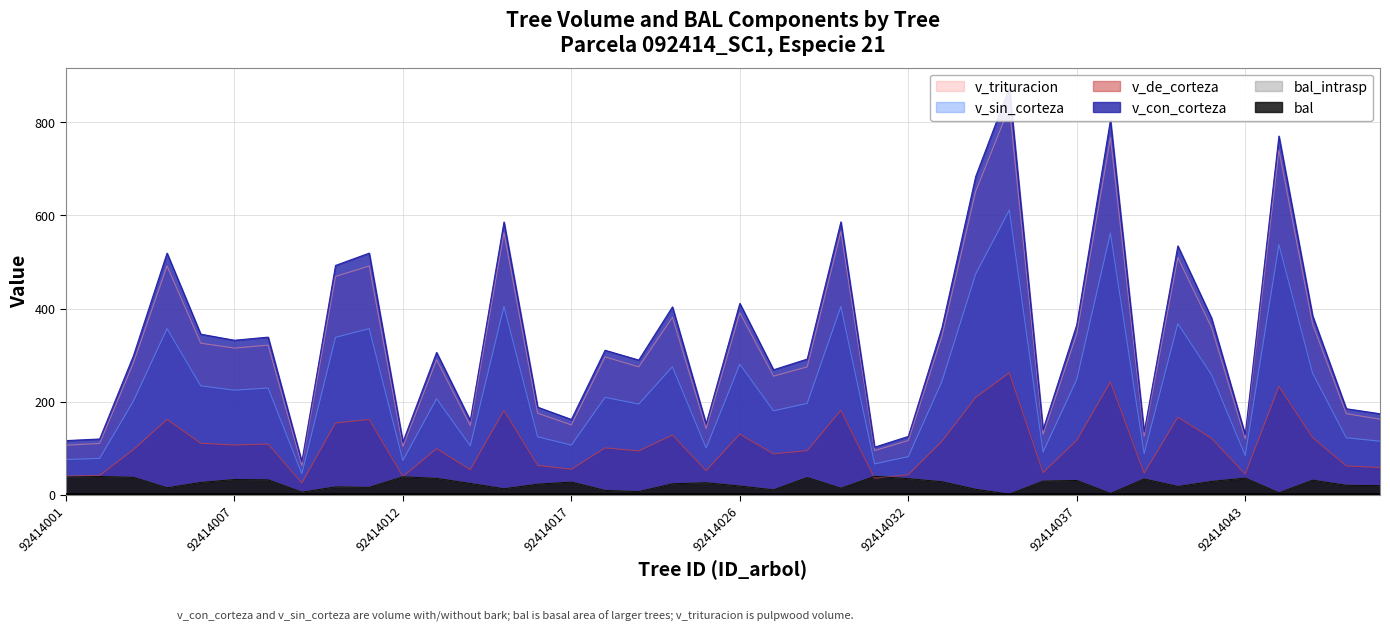

Reading left to right, transcribe all the data shown in this chart.

bal: 92414001=38.6	92414002=39.6	92414004=38.0	92414005=15.4	92414006=27.0	92414007=33.2	92414008=32.5	92414009=6.1	92414010=17.4	92414011=16.4	92414012=39.1	92414013=35.7	92414014=24.8	92414015=13.4	92414016=23.3	92414017=27.7	92414020=9.8	92414022=7.4	92414024=24.1	92414025=26.3	92414026=19.2	92414027=11.1	92414028=37.4	92414030=14.4	92414031=40.1	92414032=35.1	92414033=28.4	92414034=12.2	92414035=1.8	92414036=29.8	92414037=31.2	92414038=3.2	92414040=34.5	92414041=18.3	92414042=29.1	92414043=36.3	92414044=4.7	92414045=31.9	92414046=20.9	92414047=20.1
bal_intrasp: 92414001=38.6	92414002=39.6	92414004=38.0	92414005=15.4	92414006=27.0	92414007=33.2	92414008=32.5	92414009=6.1	92414010=17.4	92414011=16.4	92414012=39.1	92414013=35.7	92414014=24.8	92414015=13.4	92414016=23.3	92414017=27.7	92414020=9.8	92414022=7.4	92414024=24.1	92414025=26.3	92414026=19.2	92414027=11.1	92414028=37.4	92414030=14.4	92414031=40.1	92414032=35.1	92414033=28.4	92414034=12.2	92414035=1.8	92414036=29.8	92414037=31.2	92414038=3.2	92414040=34.5	92414041=18.3	92414042=29.1	92414043=36.3	92414044=4.7	92414045=31.9	92414046=20.9	92414047=20.1
v_con_corteza: 92414001=116.7	92414002=120.2	92414004=298.3	92414005=519.0	92414006=345.1	92414007=332.1	92414008=338.7	92414009=71.5	92414010=492.6	92414011=519.0	92414012=113.6	92414013=305.9	92414014=159.8	92414015=585.9	92414016=188.4	92414017=162.1	92414020=310.6	92414022=289.5	92414024=403.6	92414025=152.7	92414026=411.1	92414027=268.7	92414028=291.6	92414030=586.1	92414031=102.6	92414032=125.7	92414033=359.2	92414034=683.4	92414035=873.5	92414036=140.1	92414037=365.1	92414038=804.6	92414040=135.3	92414041=534.5	92414042=379.6	92414043=129.5	92414044=770.2	92414045=384.6	92414046=185.1	92414047=174.3
v_sin_corteza: 92414001=76.1	92414002=78.4	92414004=201.1	92414005=356.9	92414006=234.1	92414007=224.8	92414008=229.5	92414009=45.8	92414010=338.2	92414011=356.9	92414012=74.0	92414013=206.5	92414014=105.4	92414015=404.5	92414016=124.8	92414017=106.9	92414020=209.5	92414022=195.0	92414024=275.1	92414025=100.6	92414026=280.6	92414027=180.5	92414028=196.6	92414030=404.4	92414031=66.6	92414032=82.2	92414033=243.8	92414034=474.0	92414035=611.4	92414036=92.0	92414037=247.8	92414038=561.9	92414040=88.7	92414041=367.7	92414042=258.1	92414043=84.7	92414044=537.1	92414045=261.3	92414046=122.7	92414047=115.4
v_de_corteza: 92414001=40.6	92414002=41.8	92414004=97.2	92414005=162.1	92414006=111.0	92414007=107.3	92414008=109.3	92414009=25.7	92414010=154.4	92414011=162.1	92414012=39.6	92414013=99.5	92414014=54.4	92414015=181.4	92414016=63.5	92414017=55.2	92414020=101.1	92414022=94.5	92414024=128.5	92414025=52.1	92414026=130.5	92414027=88.2	92414028=95.1	92414030=181.7	92414031=36.0	92414032=43.5	92414033=115.3	92414034=209.3	92414035=262.1	92414036=48.1	92414037=117.3	92414038=242.8	92414040=46.6	92414041=166.8	92414042=121.6	92414043=44.8	92414044=233.1	92414045=123.2	92414046=62.4	92414047=58.9
v_trituracion: 92414001=106.7	92414002=110.6	92414004=283.1	92414005=491.3	92414006=325.8	92414007=315.1	92414008=321.5	92414009=63.4	92414010=468.8	92414011=491.3	92414012=104.0	92414013=290.3	92414014=149.0	92414015=562.9	92414016=175.4	92414017=150.2	92414020=296.4	92414022=274.8	92414024=381.2	92414025=142.4	92414026=390.9	92414027=255.0	92414028=274.9	92414030=565.0	92414031=95.3	92414032=116.7	92414033=340.9	92414034=651.3	92414035=832.6	92414036=130.1	92414037=345.6	92414038=766.6	92414040=126.0	92414041=509.2	92414042=359.4	92414043=120.6	92414044=739.9	92414045=366.4	92414046=174.4	92414047=162.6